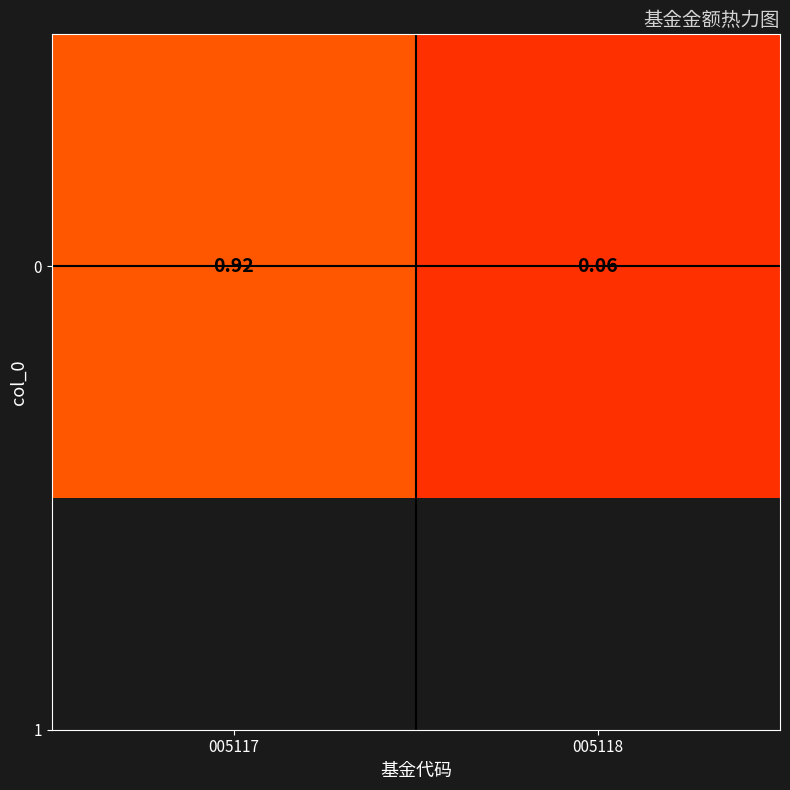

At which label is the value closest to 0?

005118